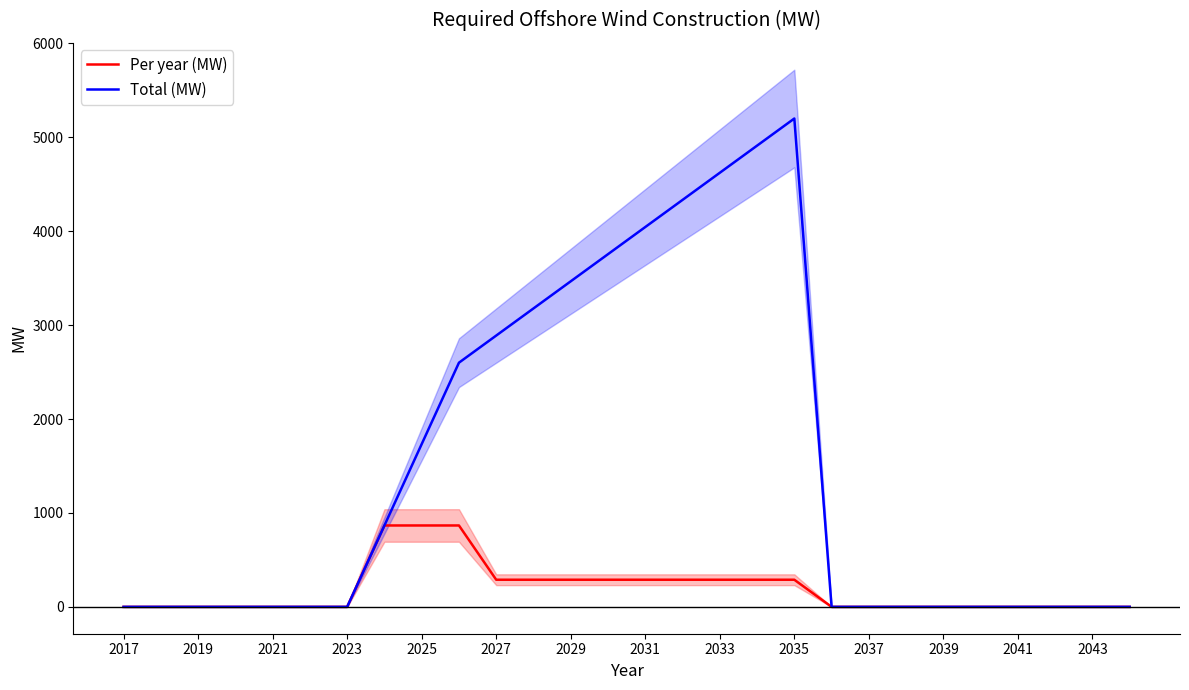

The Total (MW) series shows 0.0 at 2021. True or false?

True